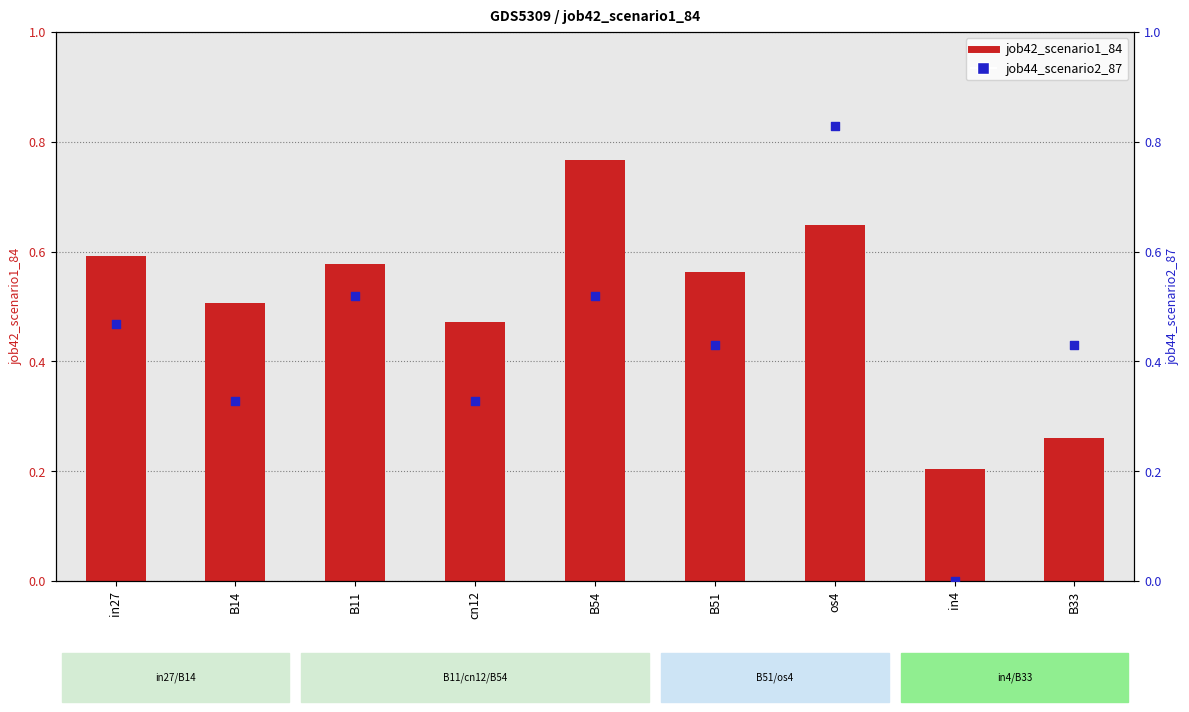

Is the value of job44_scenario2_87 at in27 greater than the value of job42_scenario1_84 at B51?

No